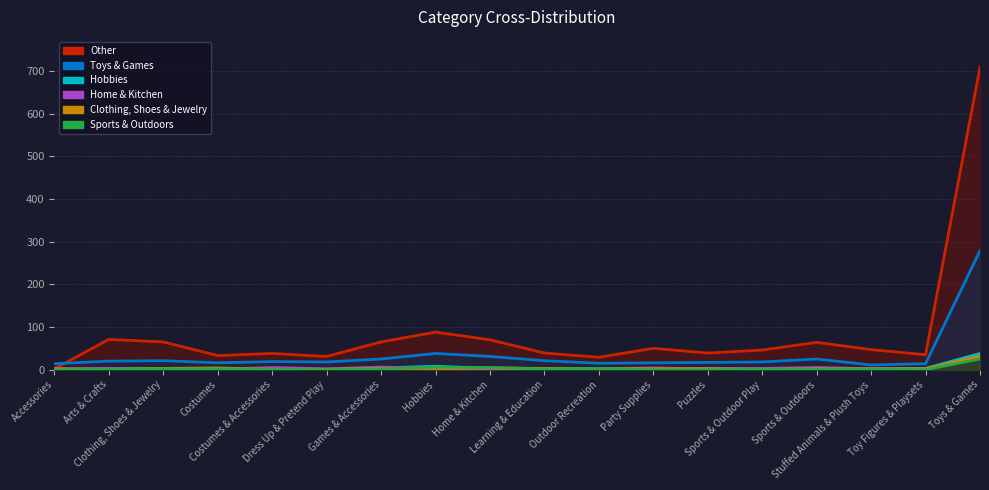

What is the highest value of the Home & Kitchen series?

31